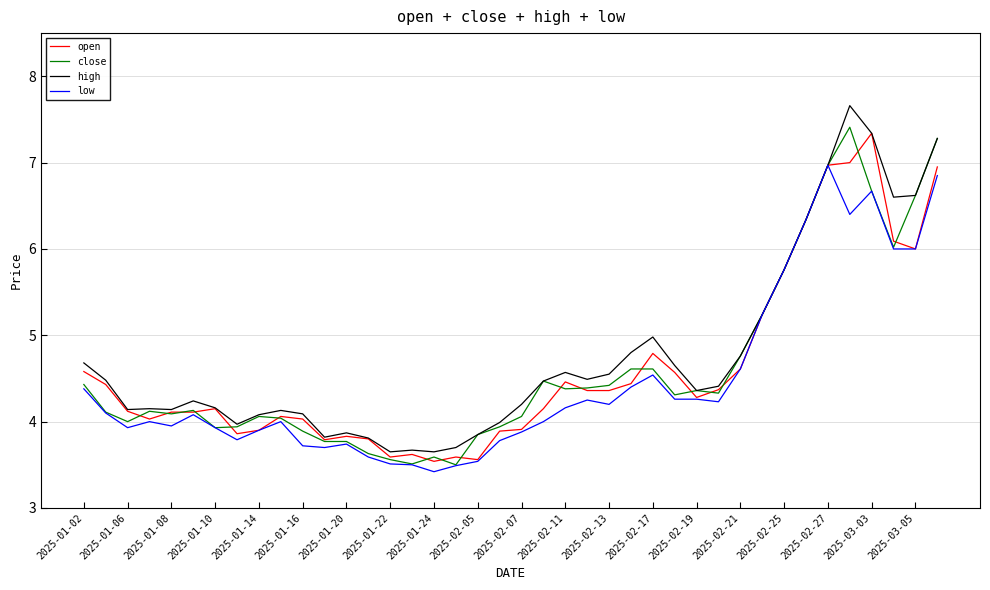

What is the minimum value for low?

3.4